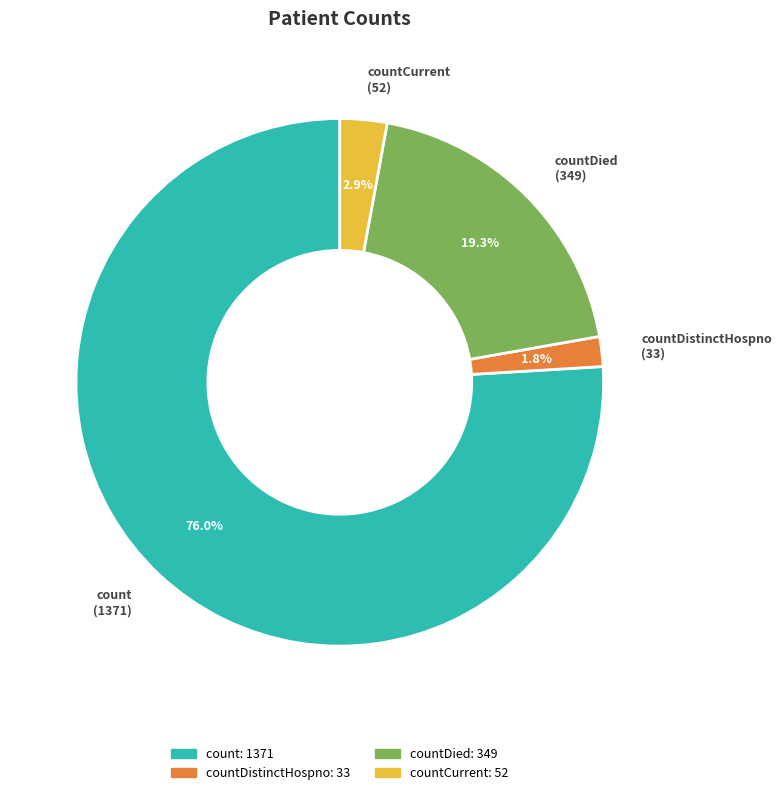

Is countDied the majority of the pie?

No